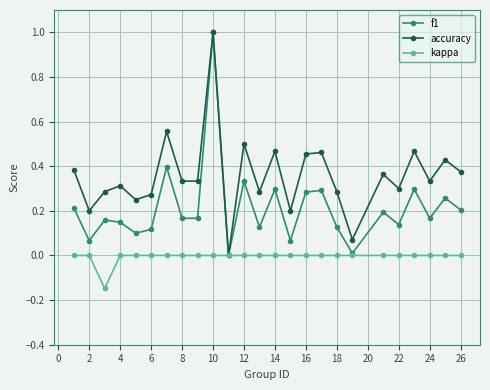

How many kappa values are between 0 and 1?

24